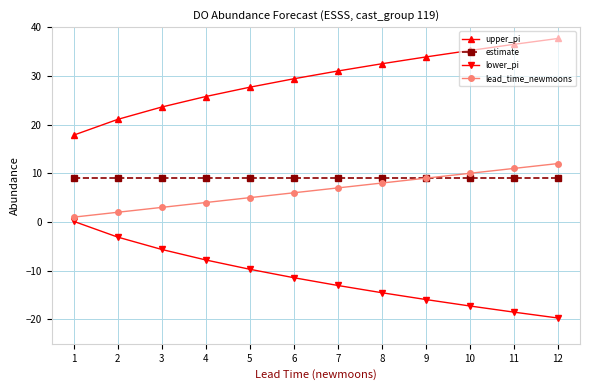

Does the chart have visible grid lines?

Yes